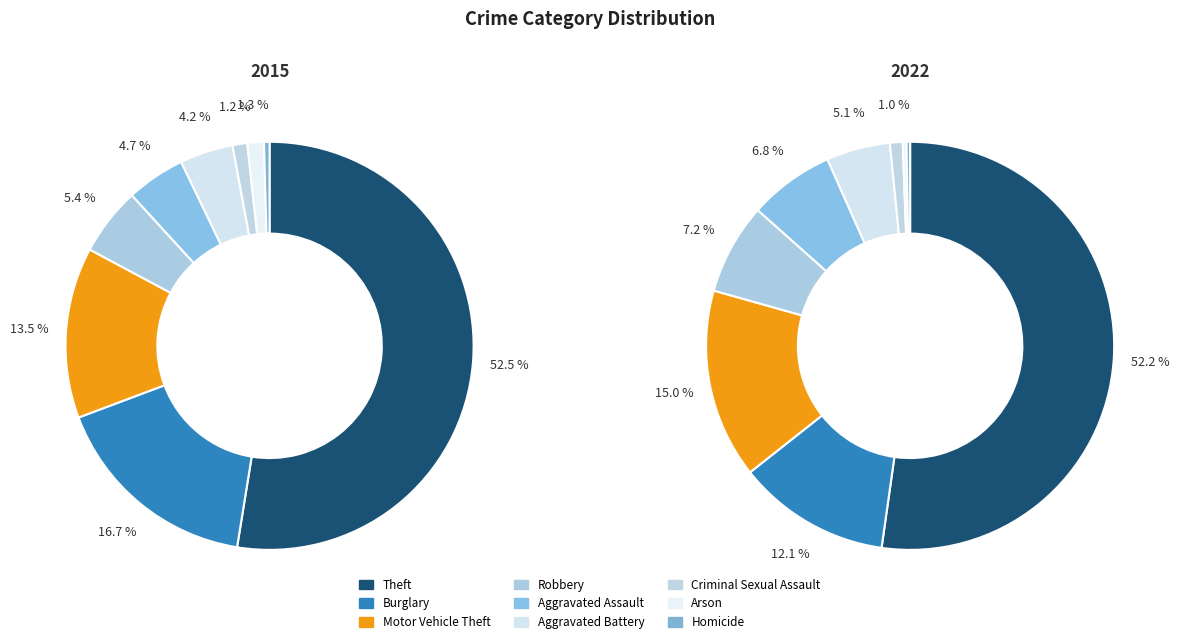

Does 8 account for over 50% of the chart?

No